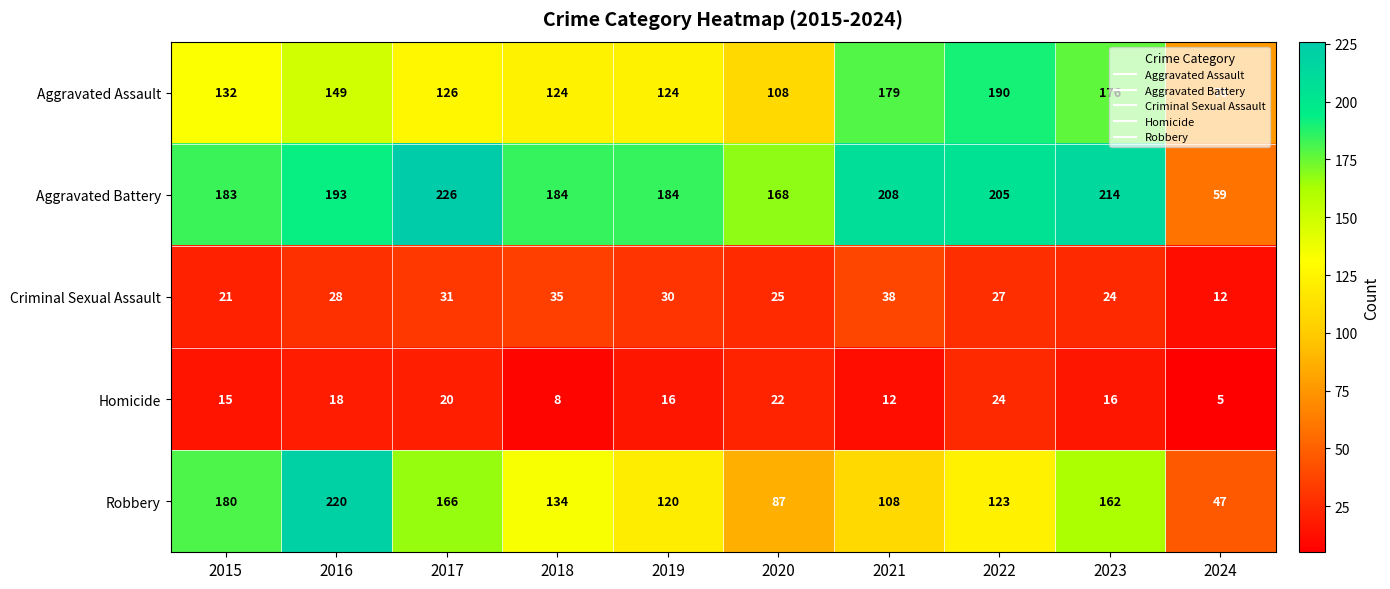

What is the difference between the highest and lowest values at 2024?

71